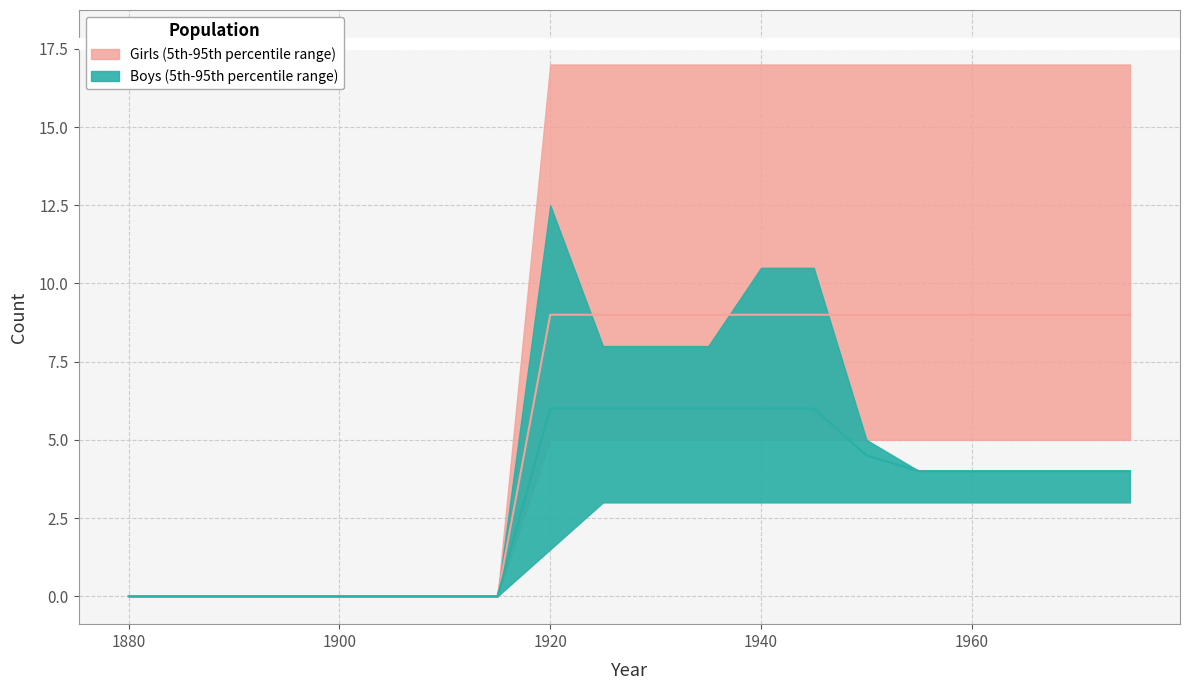

True or false: Boys_lower has more than 2 points higher than both neighbors.

False